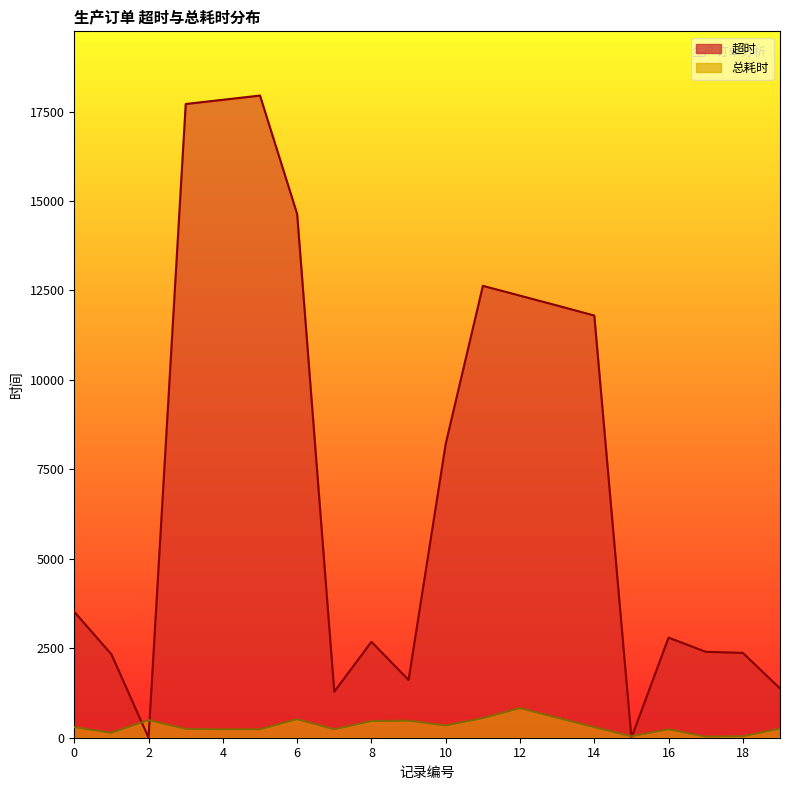

In 总耗时, how many points are higher than both neighbors (excluding endpoints)?

5